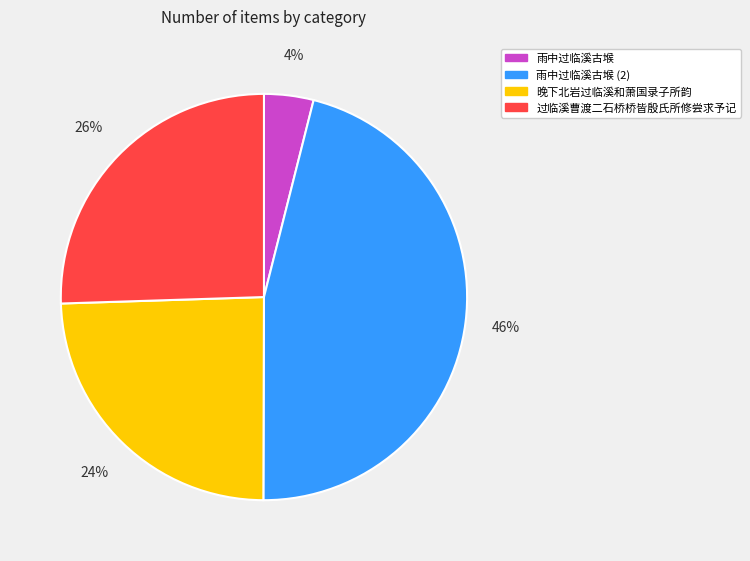

Is it true that 雨中过临溪古堠 is 4% of the pie?

True